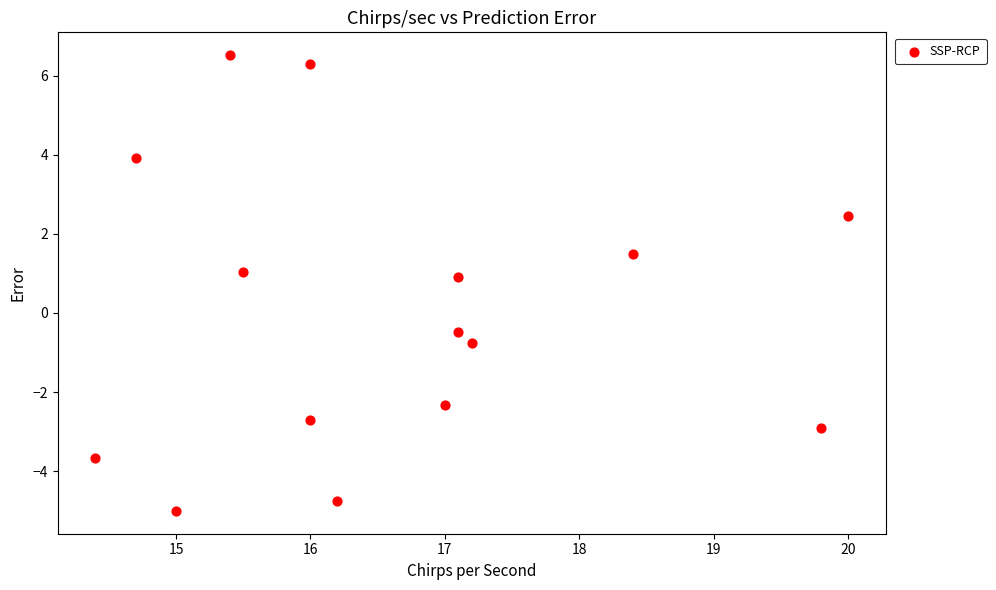

What is the range of X values (max minus min)?

5.6